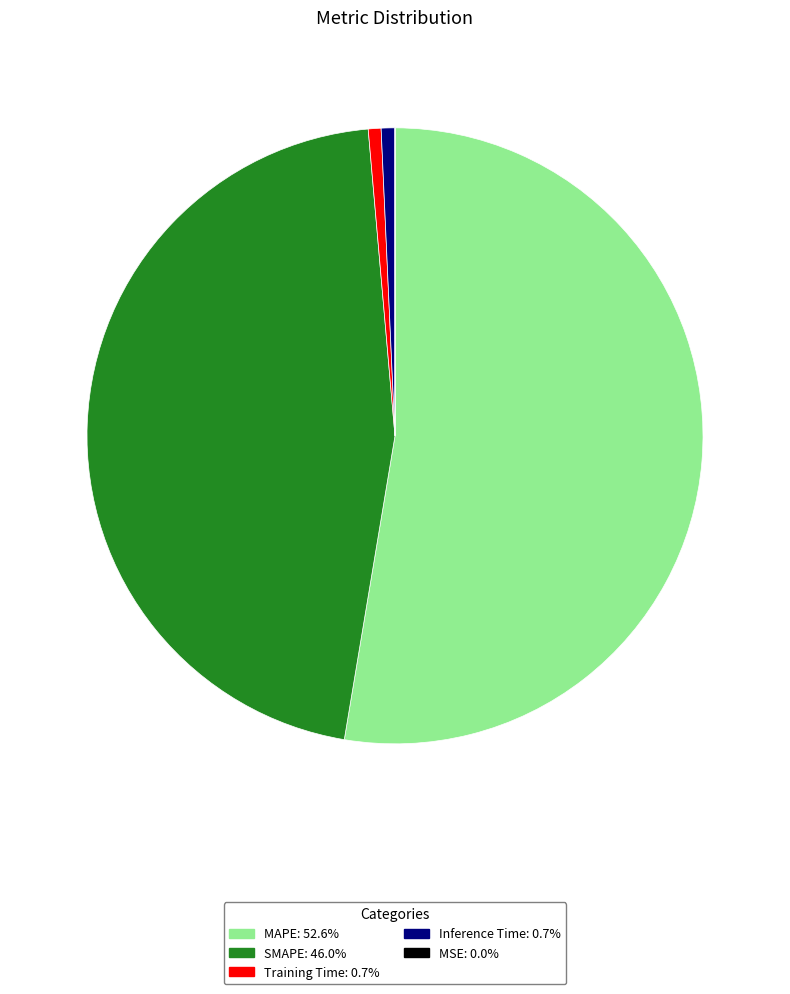

Which has a higher value, SMAPE or Inference Time?

SMAPE